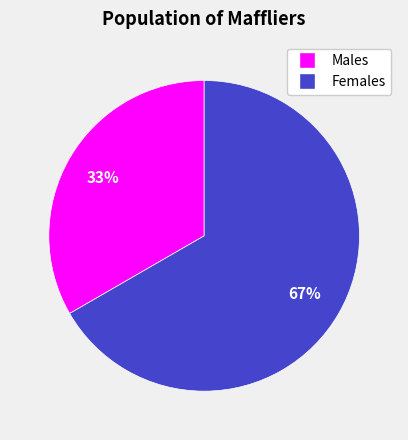

To the nearest percent, what is the average slice percentage?

50%